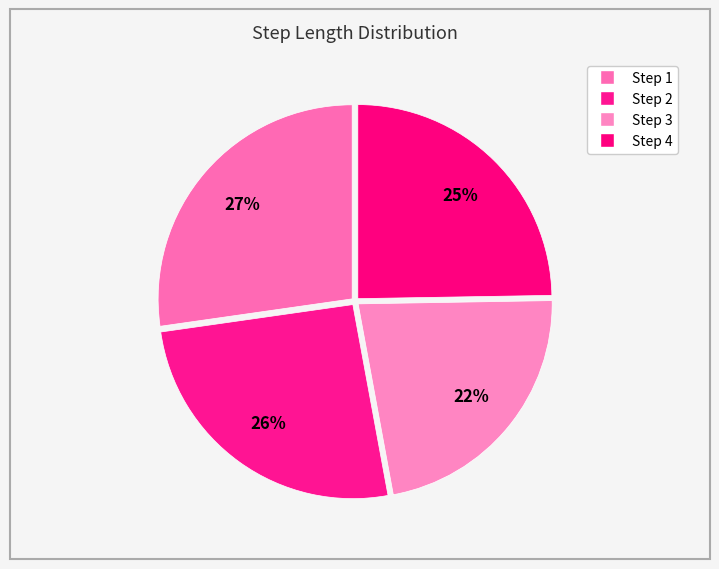

How many slices are in this pie chart?

4